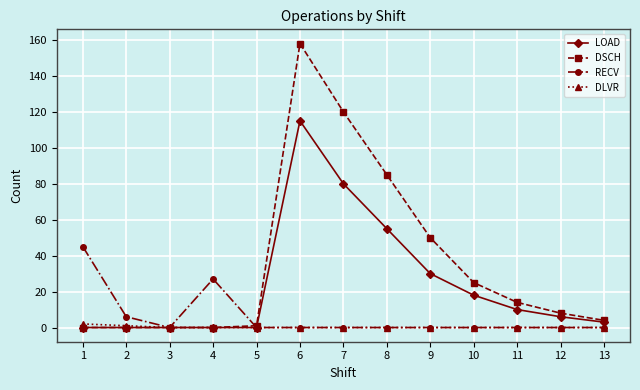

Does the chart display data point markers on the line(s)?

Yes